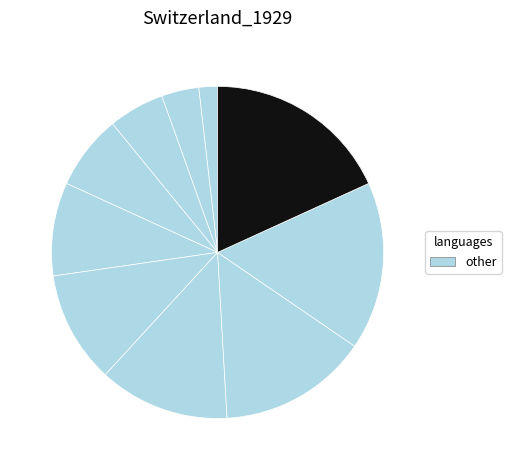

How many slices are in this pie chart?

10